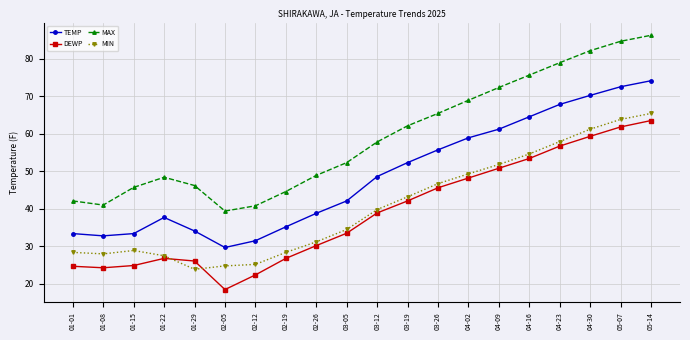

What is the sum of all MAX values?

1183.3